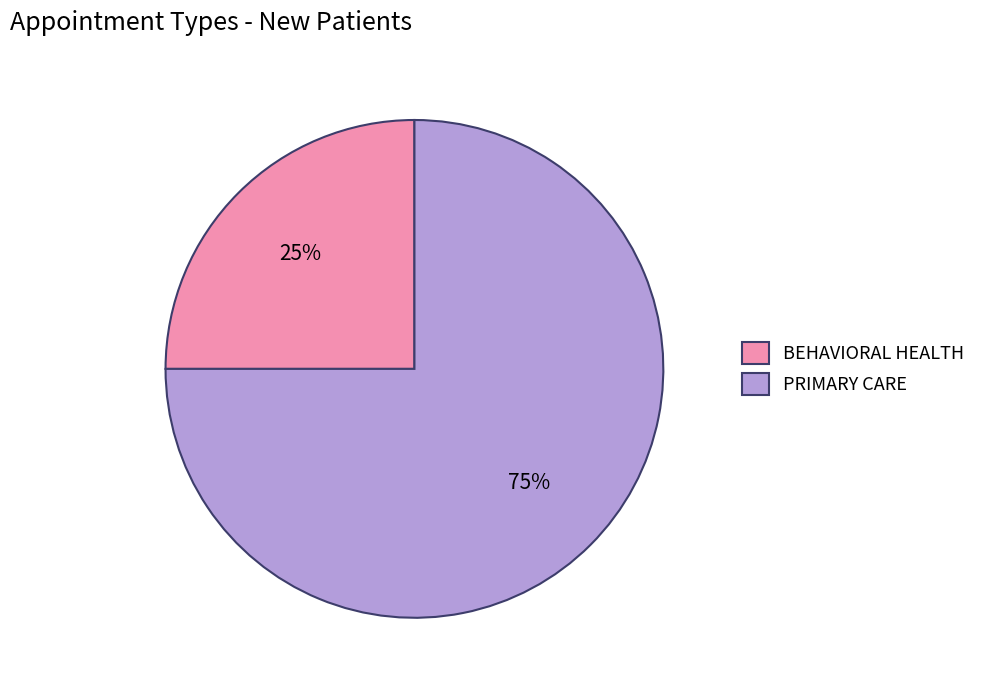

Which has a higher value, PRIMARY CARE or BEHAVIORAL HEALTH?

PRIMARY CARE